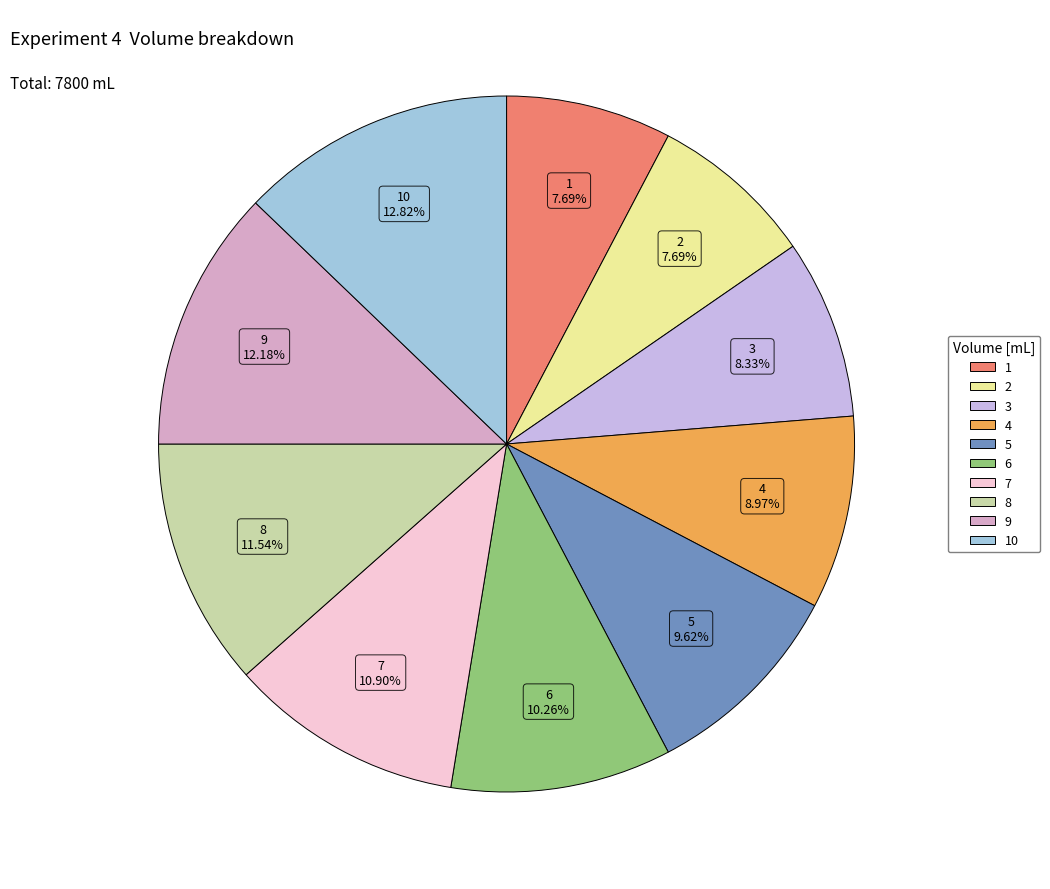

Is there a majority slice in this chart?

No